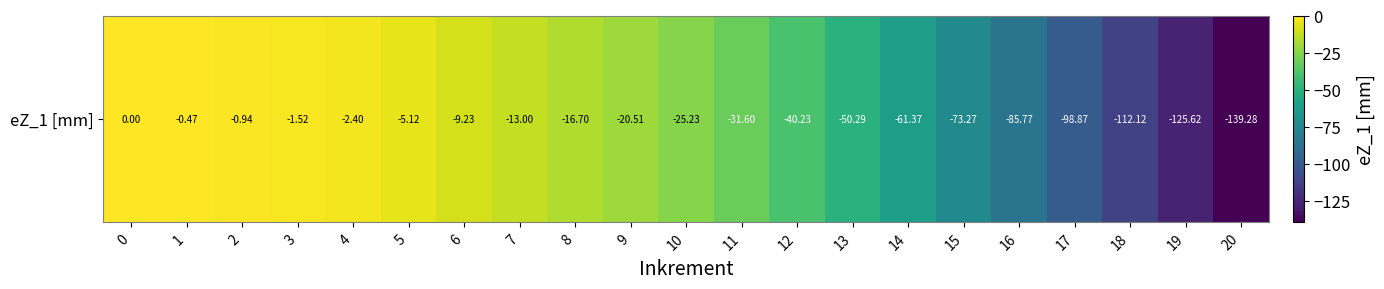

The chart shows a value of -3.3 at 4. True or false?

False